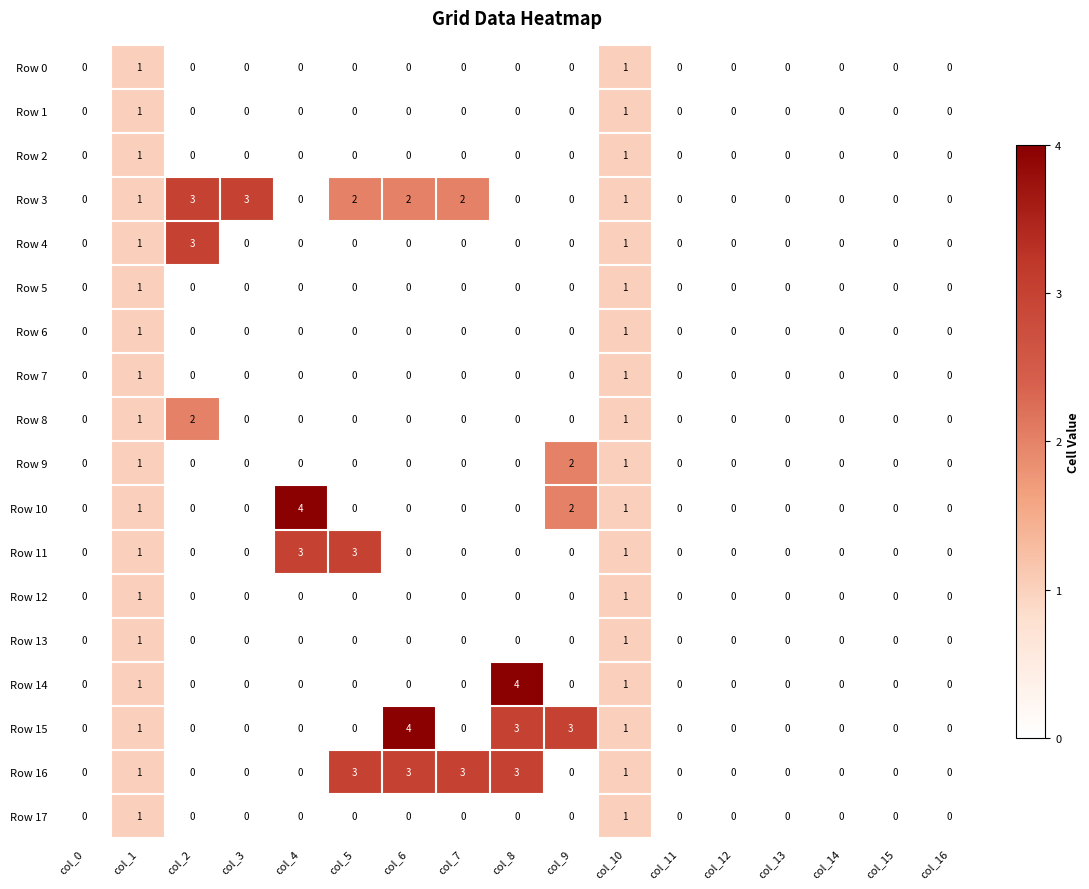

Is it true that Row 15 equals 1 at col_12?

False